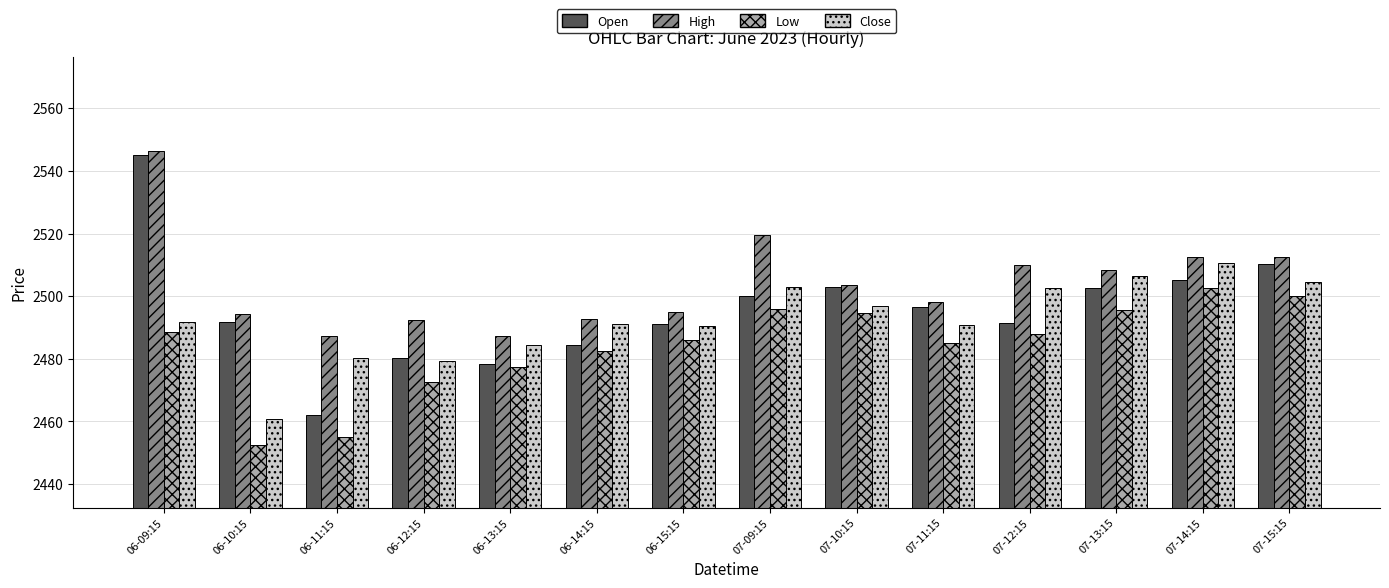

What is the total value across all series at 07-13:15?

10012.9